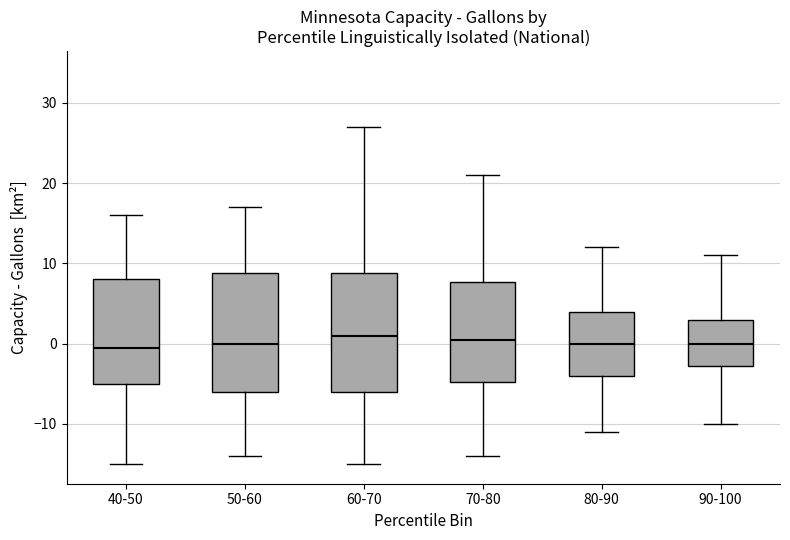

Reading left to right, read every box against the y-axis: the position of its median line, the range the box covers, and the ends of its whiskers. The values are not printed on the chart, so give them approximately, as read against the axis.

40-50: median 0, box -5 to 8, whiskers -15 to 16
50-60: median 0, box -6 to 9, whiskers -14 to 17
60-70: median 1, box -6 to 9, whiskers -15 to 27
70-80: median 1, box -5 to 8, whiskers -14 to 21
80-90: median 0, box -4 to 4, whiskers -11 to 12
90-100: median 0, box -3 to 3, whiskers -10 to 11